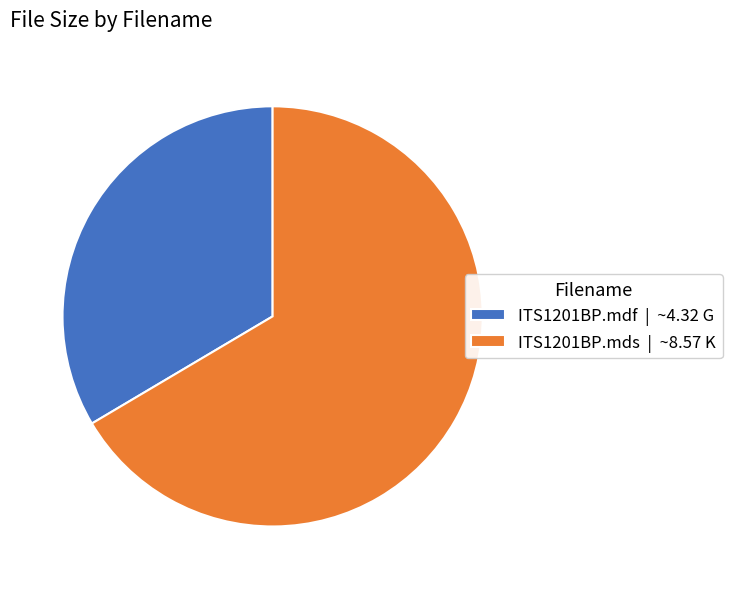

Which category accounts for the majority?

ITS1201BP.mds